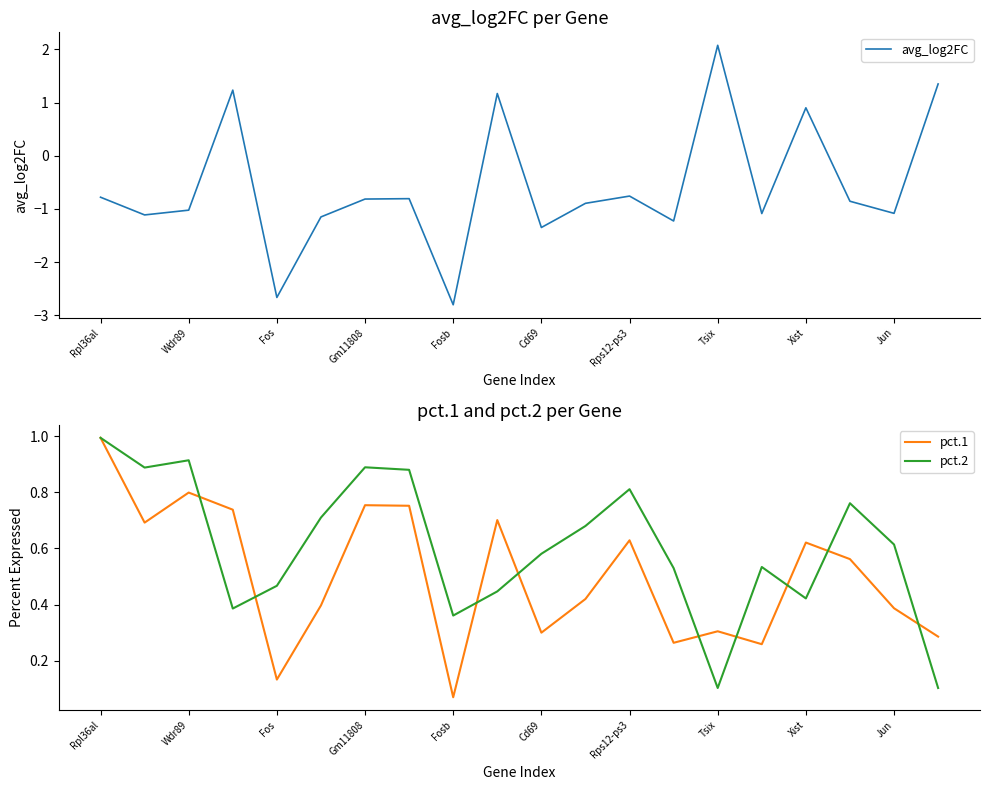

How many interior local valleys does the pct.1 series have?

6